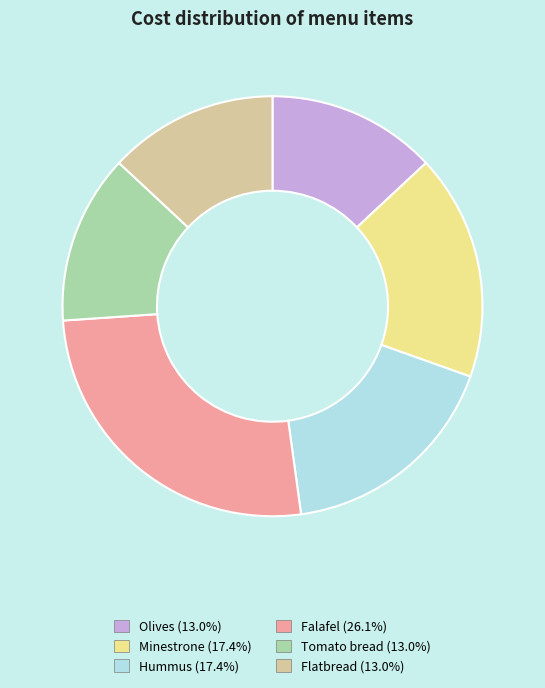

Which category has the biggest portion of the pie?

Falafel